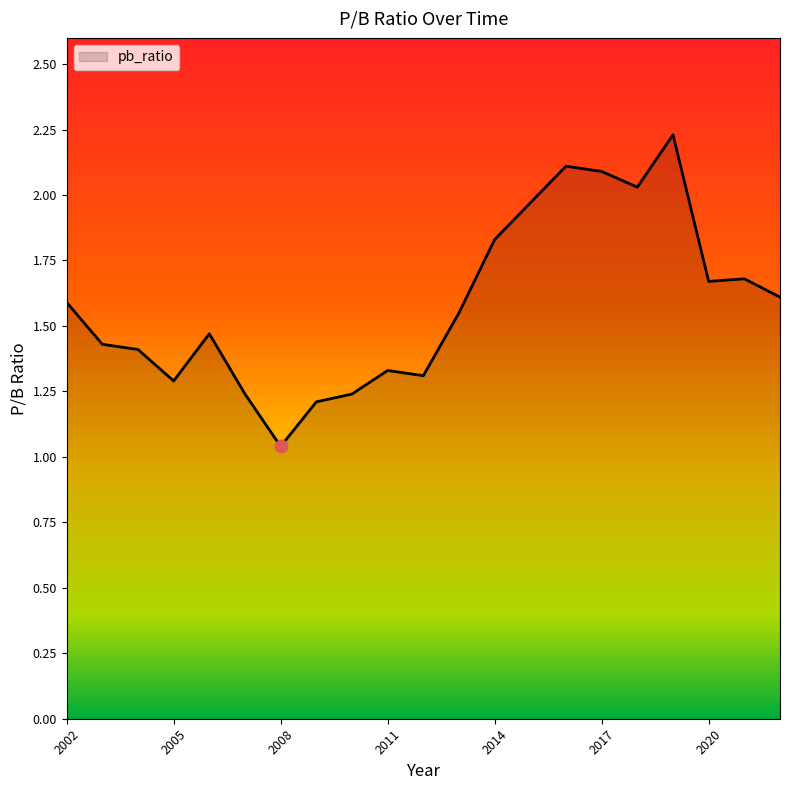

Does the chart have visible grid lines?

No